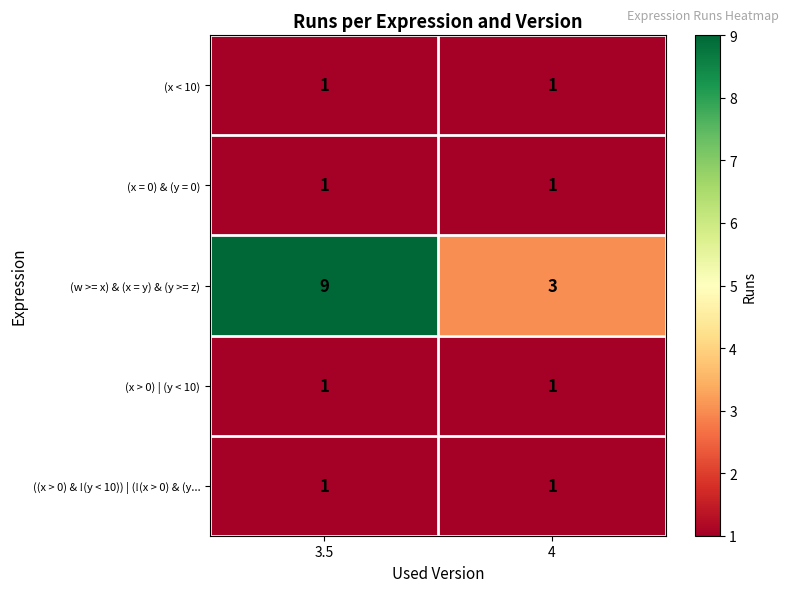

Which series changed the most between 3.5 and 4?

(w >= x) & (x = y) & (y >= z)